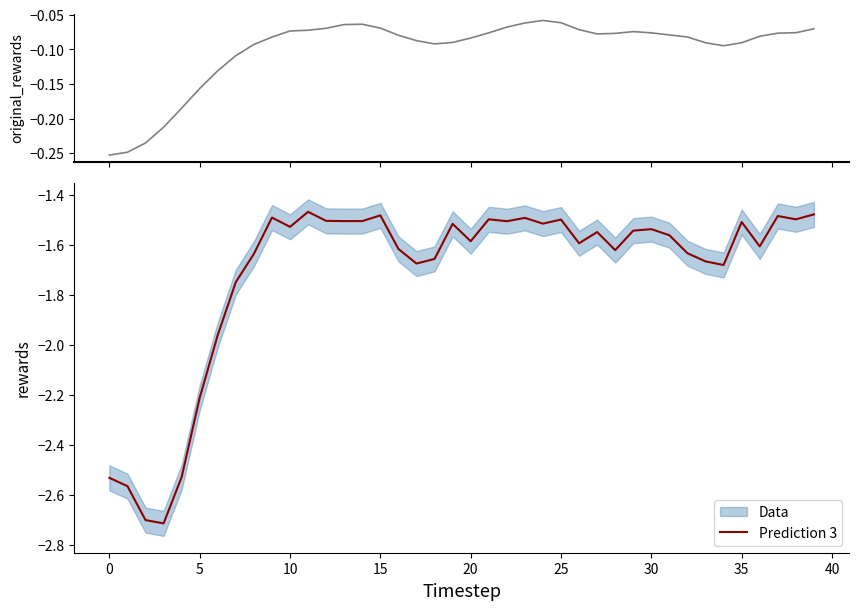

How many interior local valleys does the original_rewards series have?

3